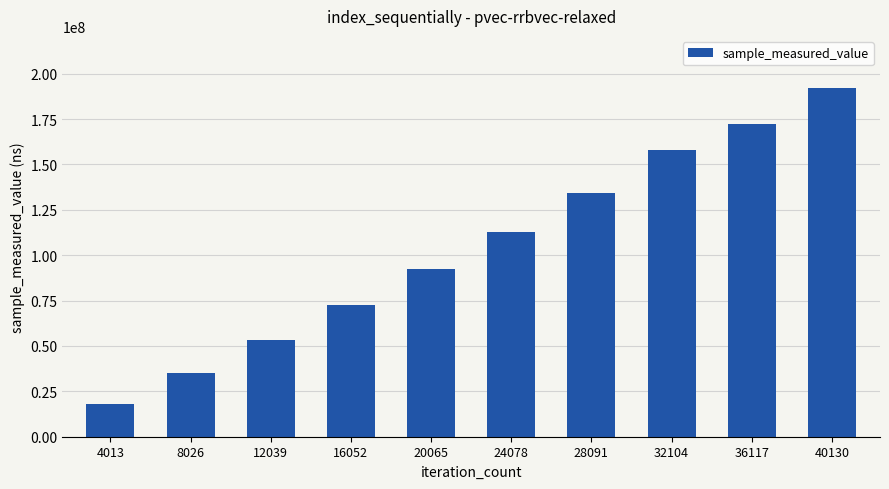

What is the difference between the values at 36117 and 4013?

153951091